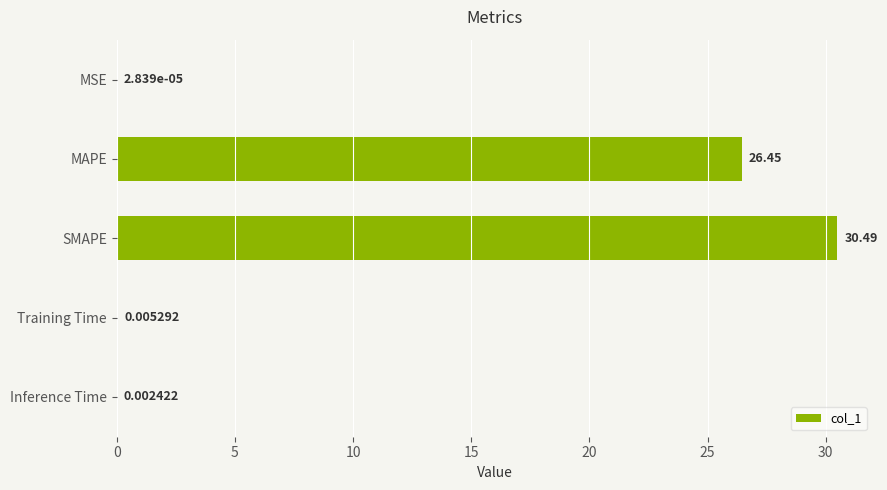

Which label corresponds to the largest value in the chart?

SMAPE